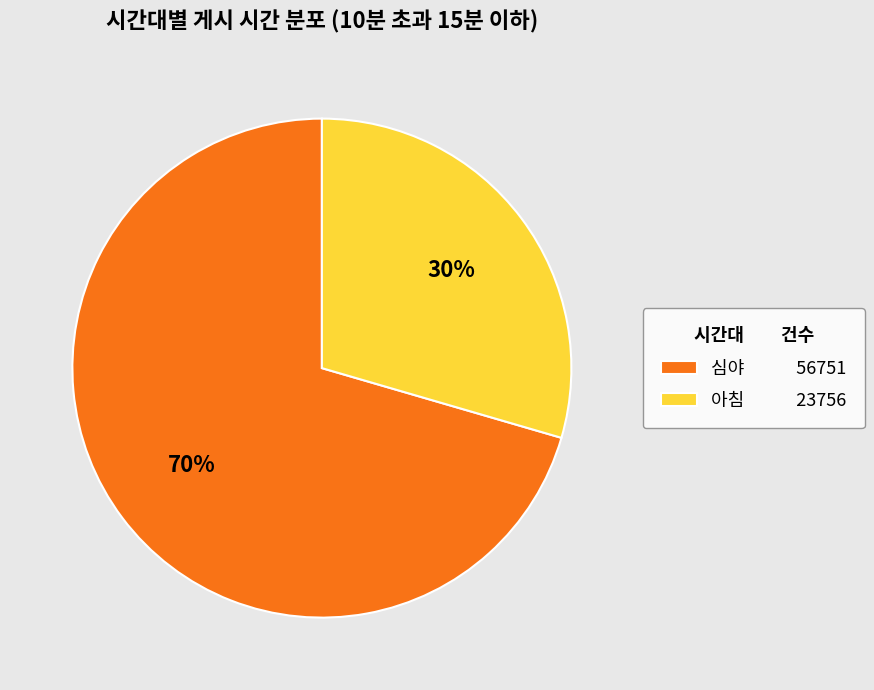

True or false: 아침 accounts for 42% of the total.

False